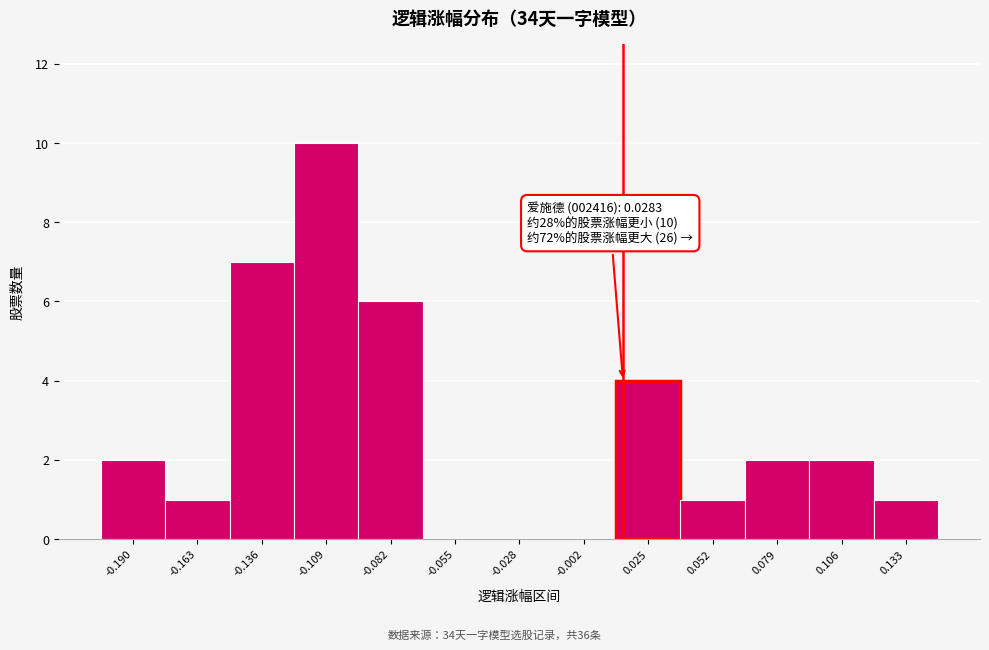

Reading left to right, what are all the values shown in this chart?

-0.190=2	-0.163=1	-0.136=7	-0.109=10	-0.082=6	-0.055=0	-0.028=0	-0.002=0	0.025=4	0.052=1	0.079=2	0.106=2	0.133=1